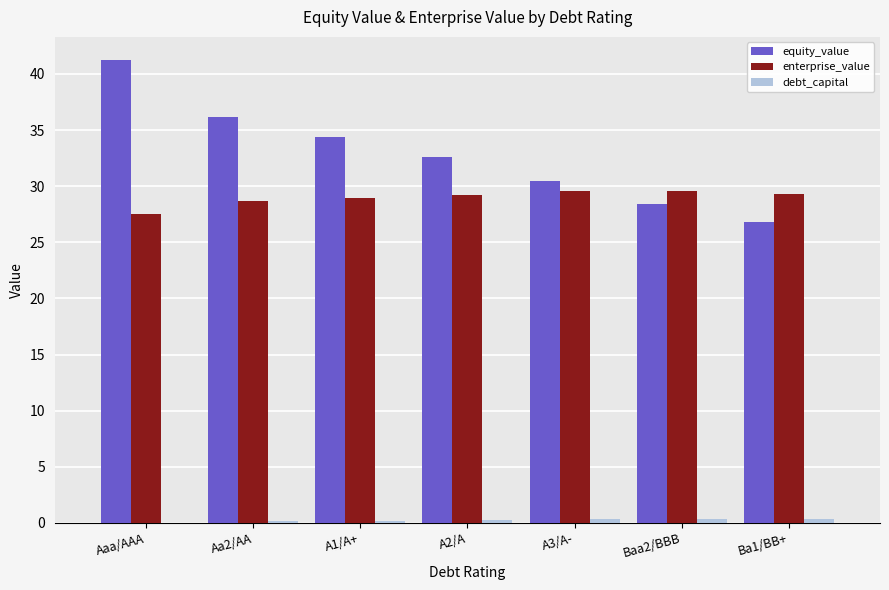

What is the highest value of the enterprise_value series?

29.6